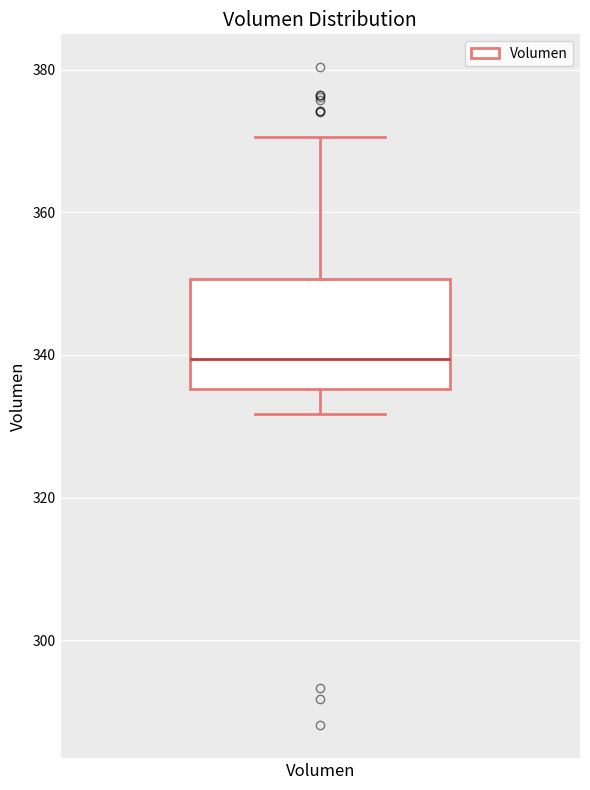

Read this box plot against the y-axis: the position of the median line, the range covered by the box, and the ends of both whiskers. The values are not printed on the chart, so give them approximately, as read against the axis.

median 340, box 336 to 350, whiskers 332 to 370